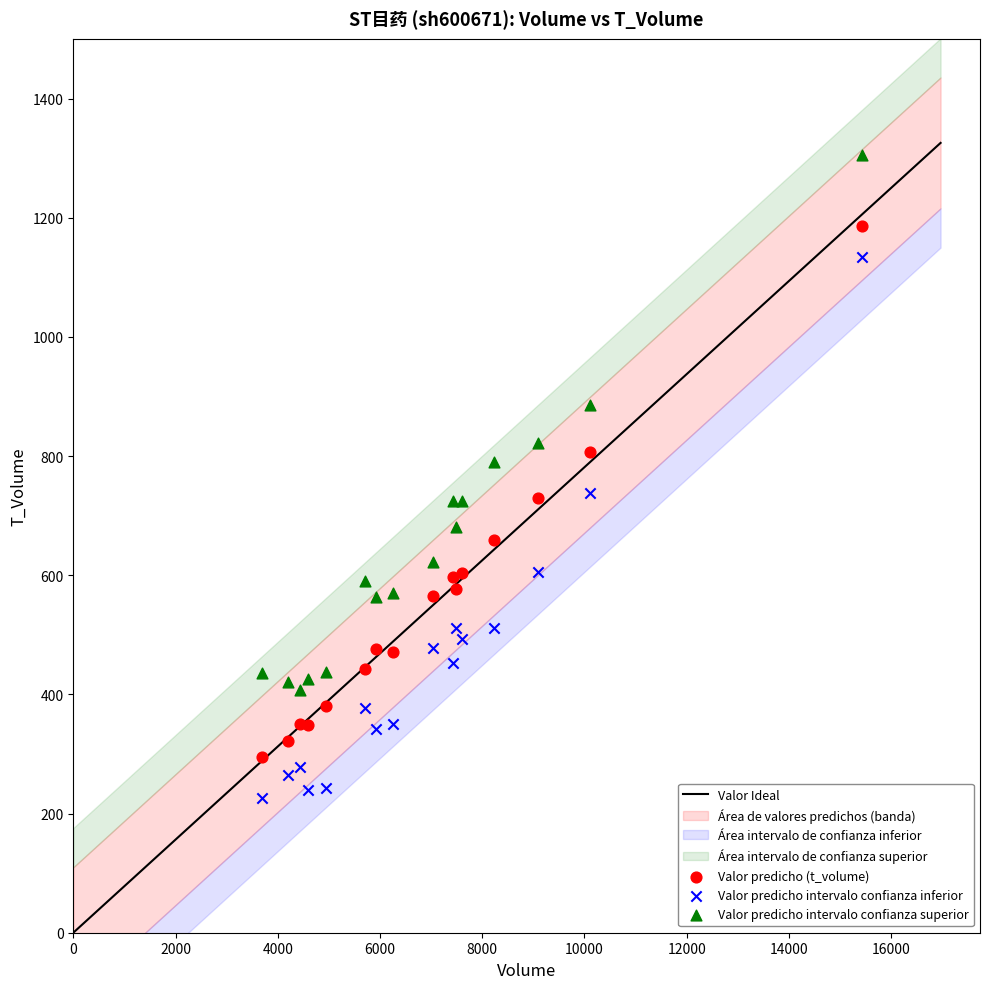

Which series contains the highest Y value?

Valor predicho intervalo confianza superior